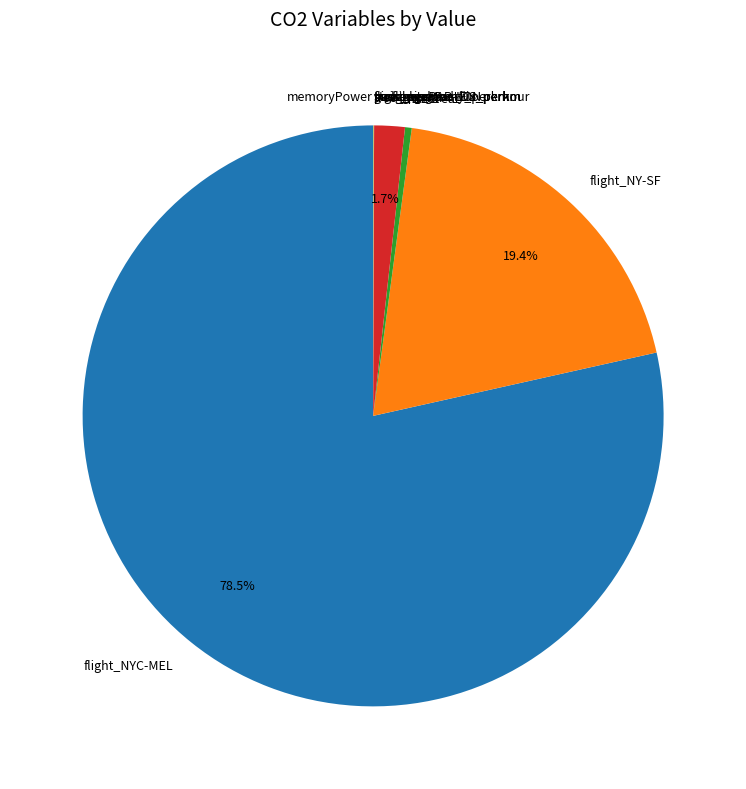

What is the largest slice in the pie chart?

flight_NYC-MEL